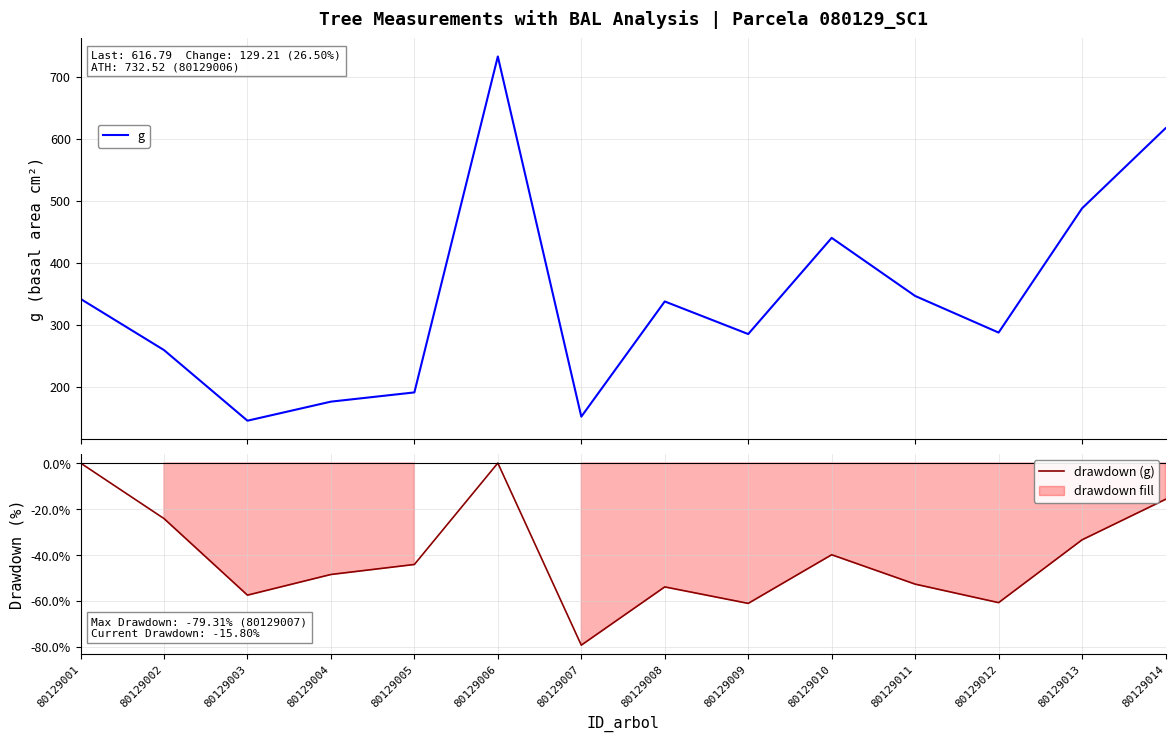

Does the chart have visible grid lines?

Yes